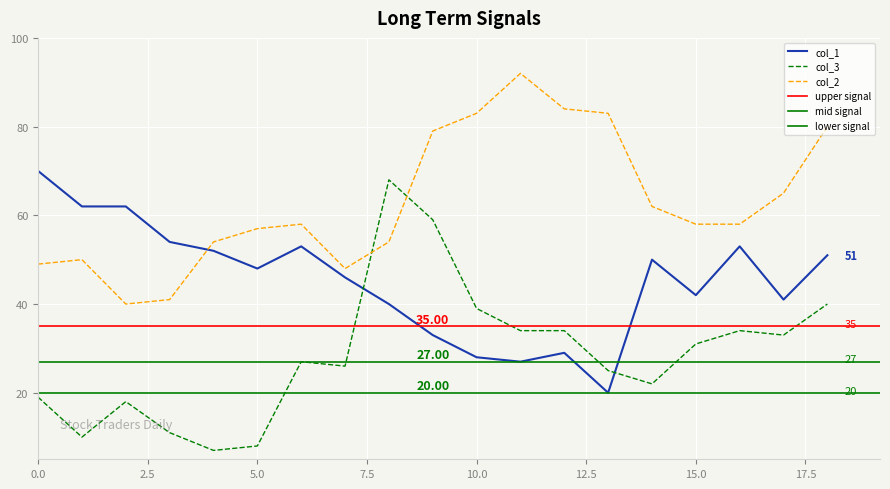

Reading left to right, transcribe all the data shown in this chart.

col_1: 70	62	62	54	52	48	53	46	40	33	28	27	29	20	50	42	53	41	51
col_2: 49	50	40	41	54	57	58	48	54	79	83	92	84	83	62	58	58	65	80
col_3: 19	10	18	11	7	8	27	26	68	59	39	34	34	25	22	31	34	33	40